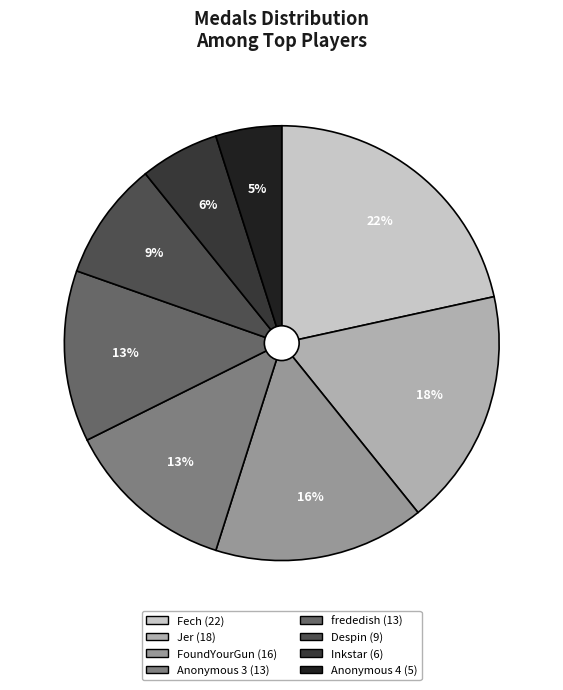

How many slices are in this pie chart?

8